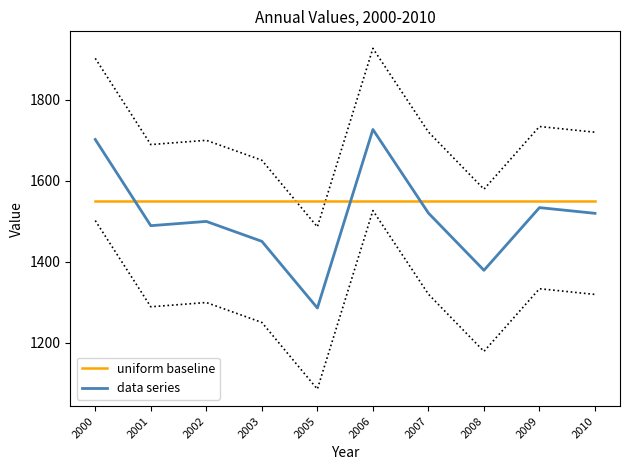

In data series, how many points are lower than both neighbors (excluding endpoints)?

3